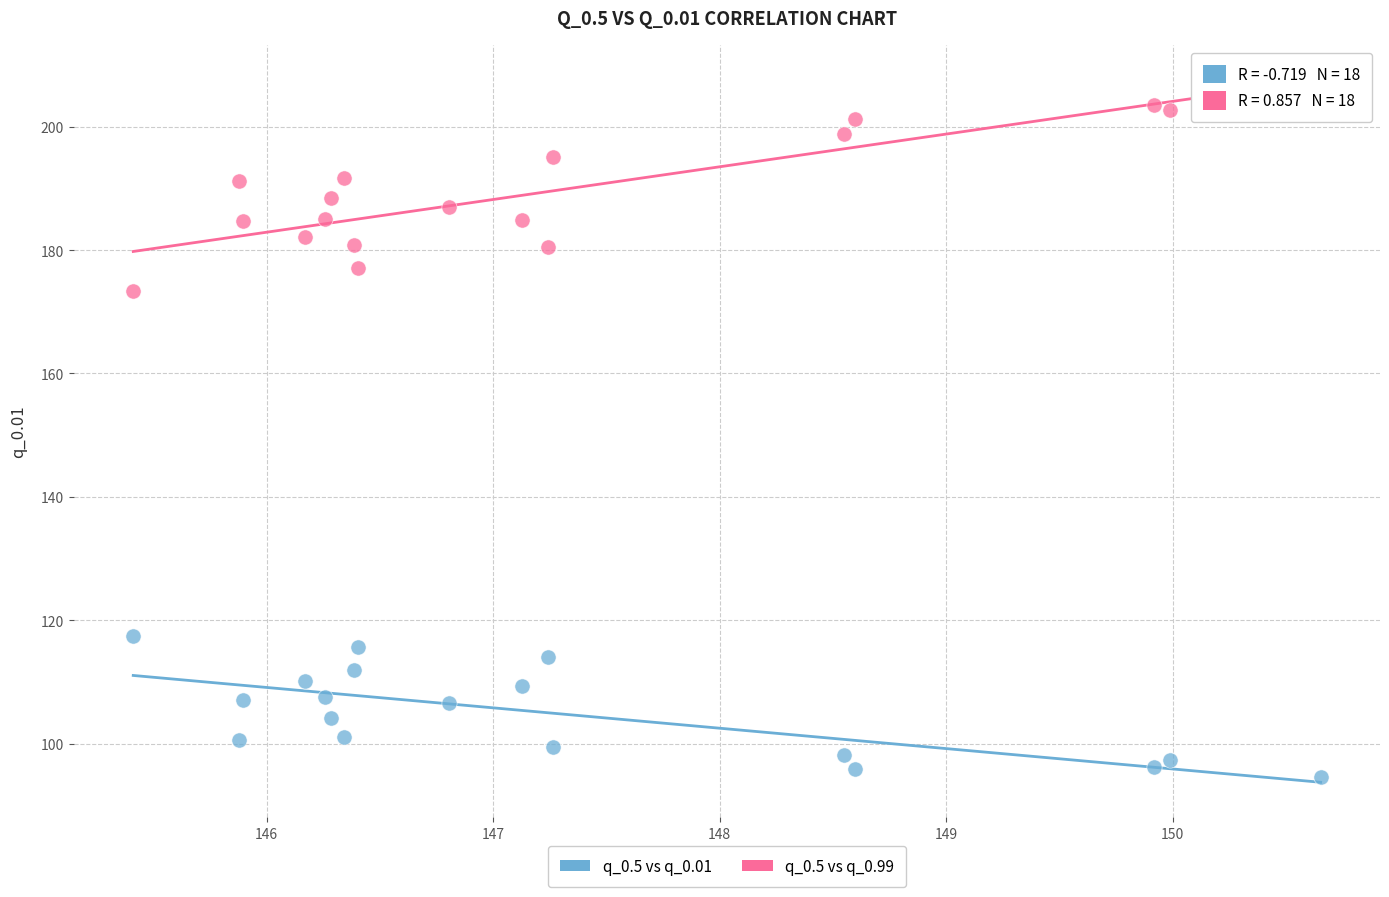

What are all the series names shown in the legend?

q_0.5 vs q_0.01, q_0.5 vs q_0.99